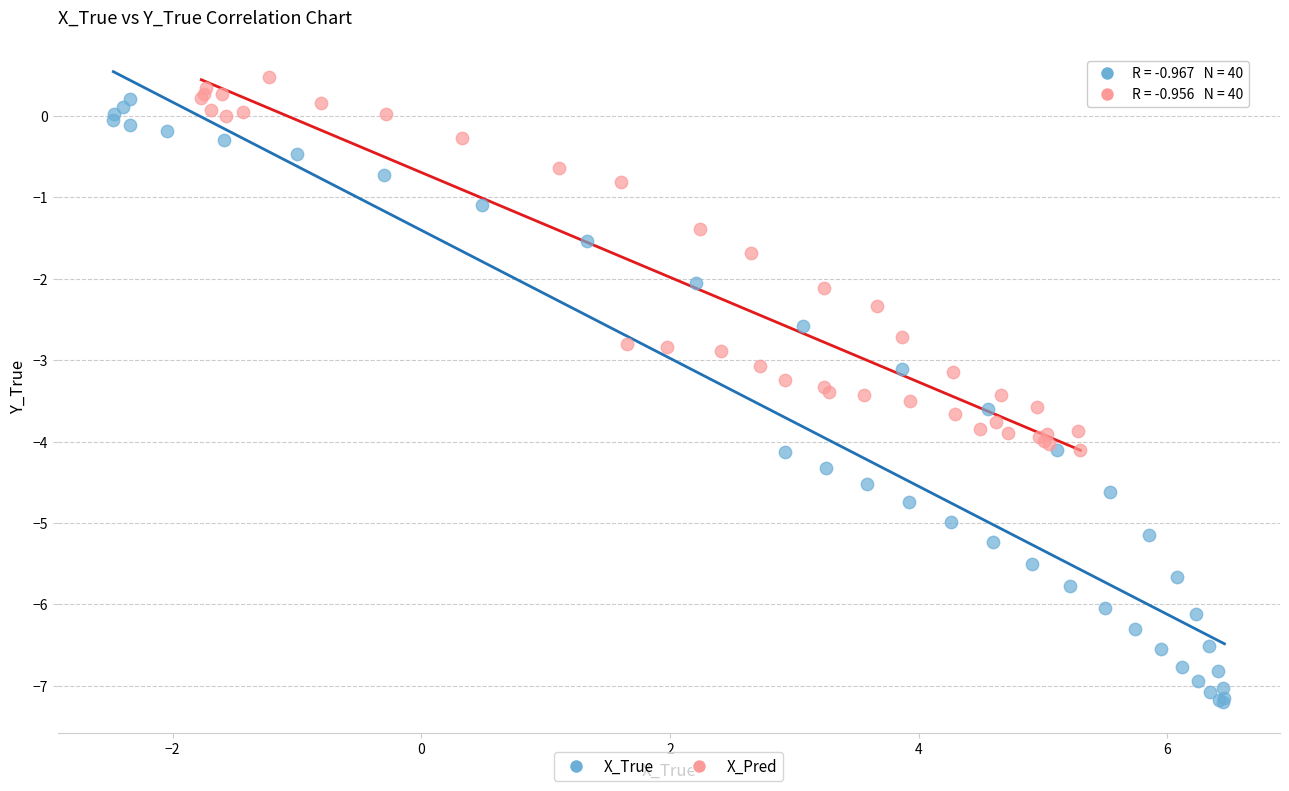

Which series has the largest Y range (max minus min)?

X_True